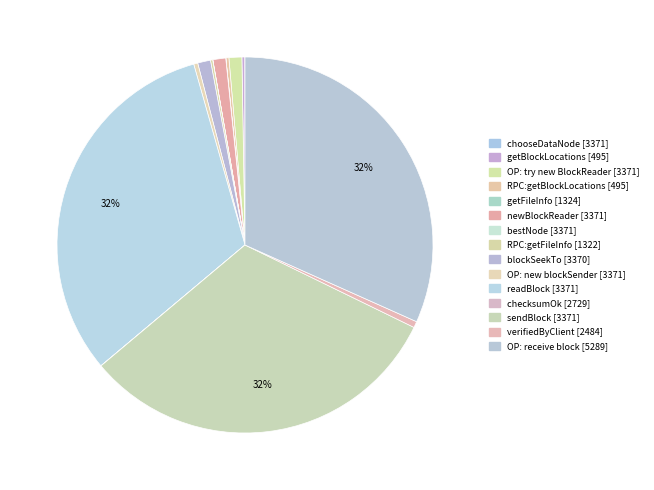

Count the number of slices in the pie.

15